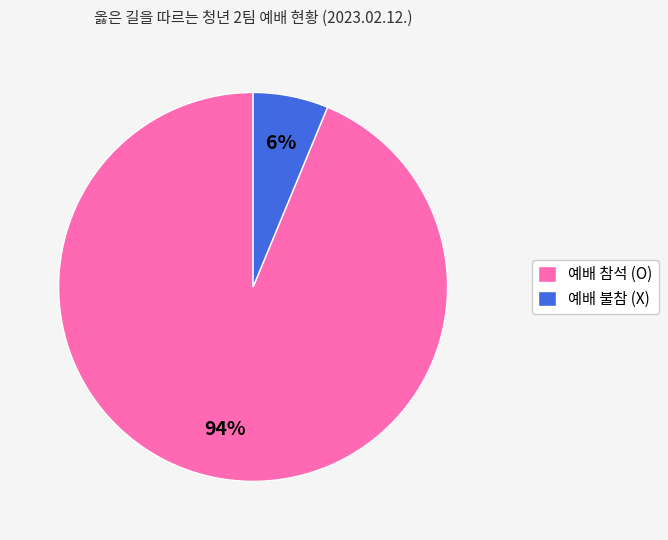

Do 예배 불참 (X) and 예배 참석 (O) together represent more than half of the pie?

Yes